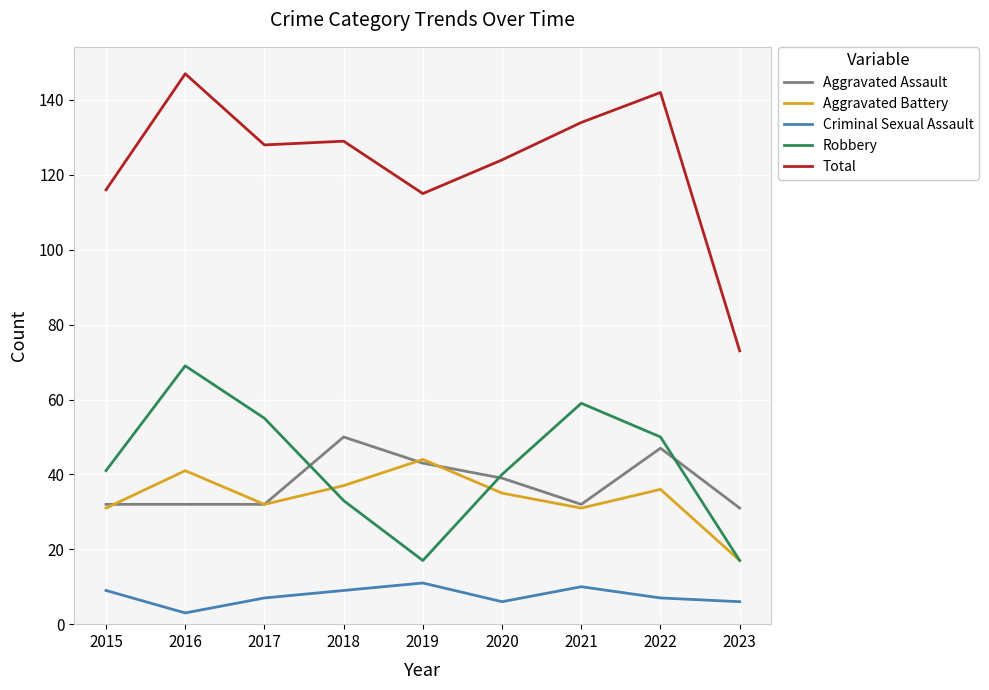

Reading left to right, transcribe all the data shown in this chart.

Aggravated Assault: 32	32	32	50	43	39	32	47	31
Aggravated Battery: 31	41	32	37	44	35	31	36	17
Criminal Sexual Assault: 9	3	7	9	11	6	10	7	6
Robbery: 41	69	55	33	17	40	59	50	17
Total: 116	147	128	129	115	124	134	142	73